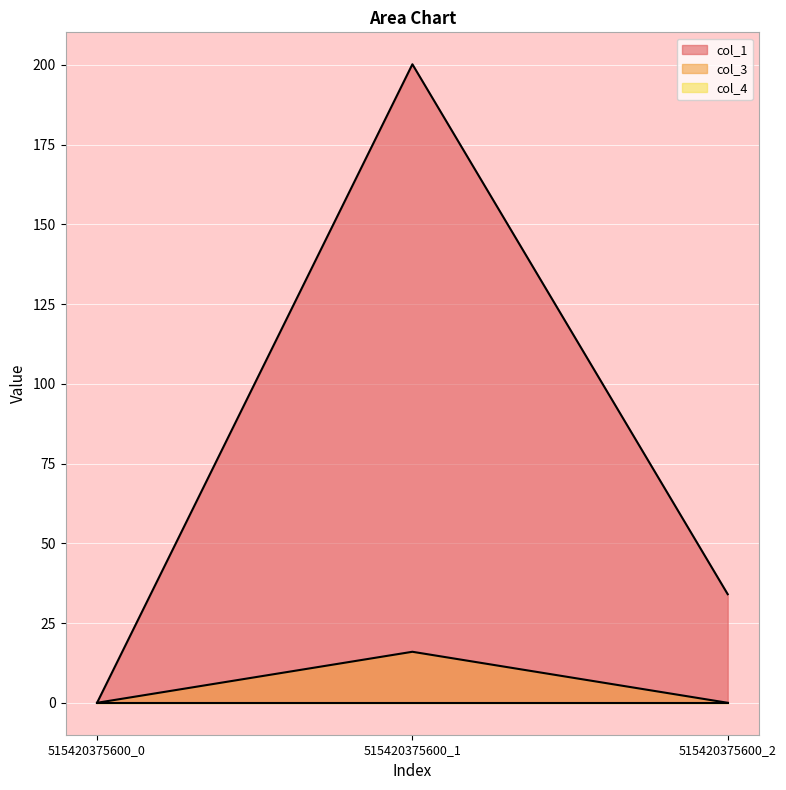

Is the value of col_1 at 515420375600_1 greater than the value of col_3 at 515420375600_1?

Yes